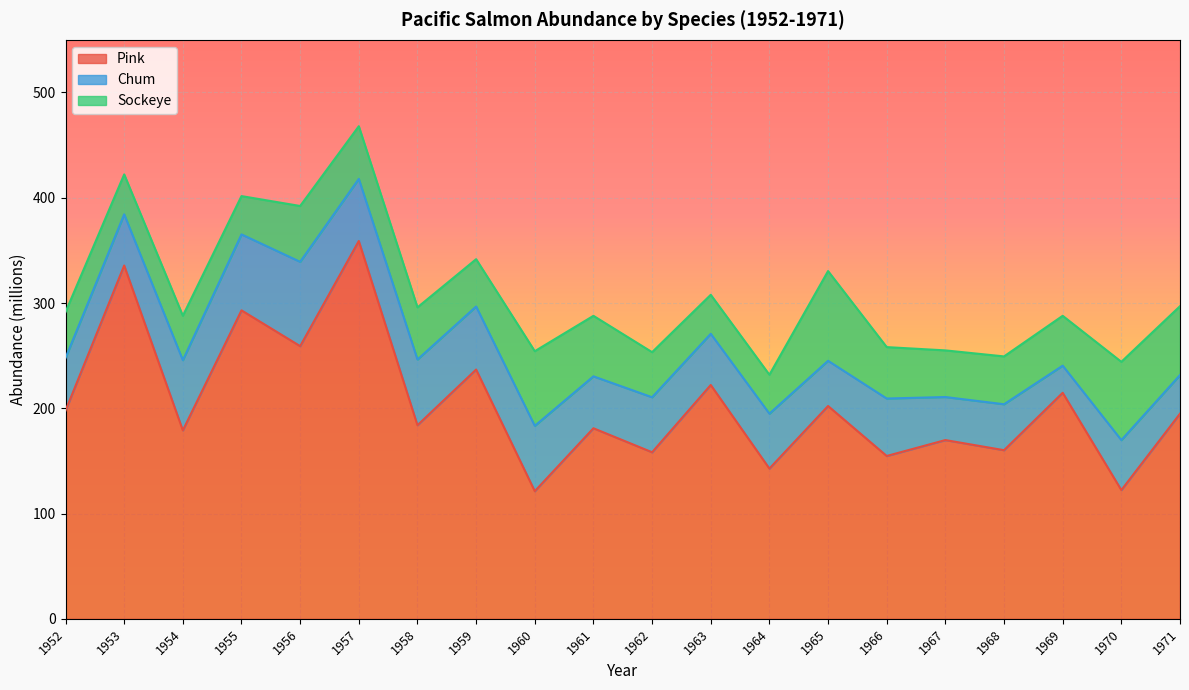

What is the difference between the Sockeye values at 1964 and 1966?

11.9